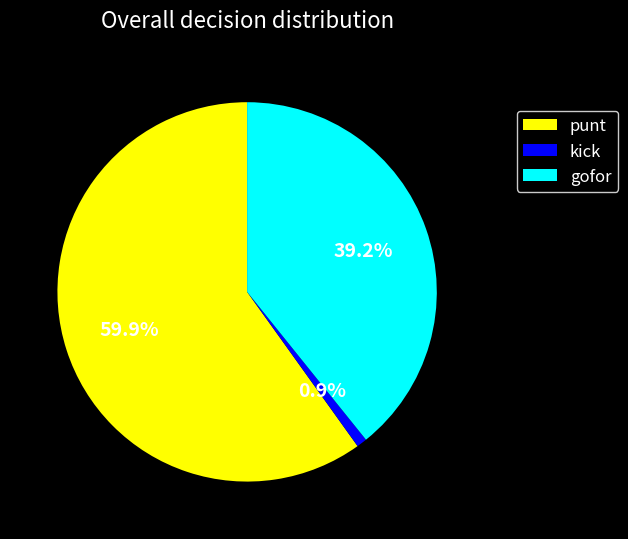

Combined, what portion of the pie is punt and gofor?

99.1%